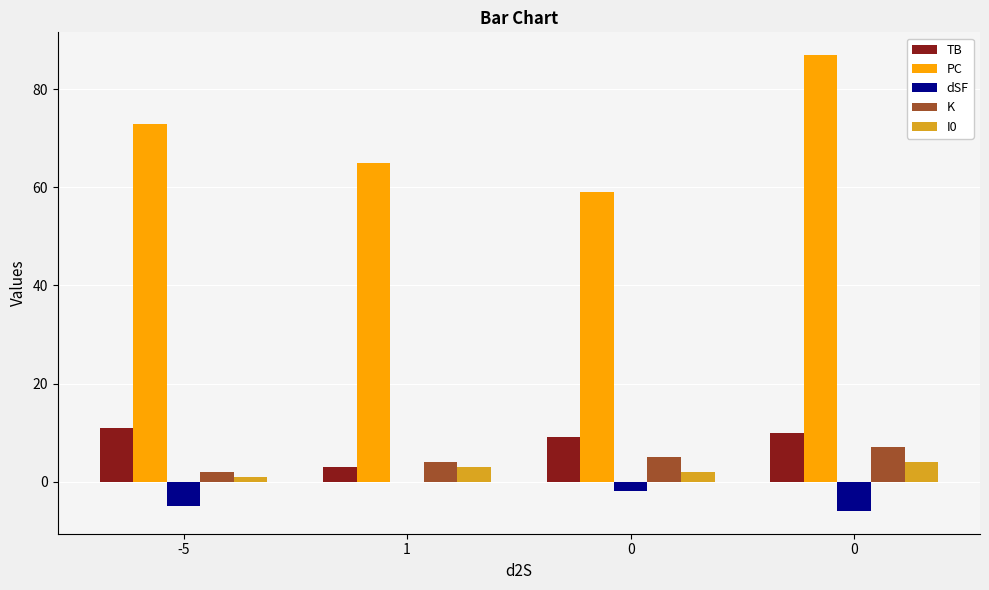

At how many categories does at least one series exceed 0?

4